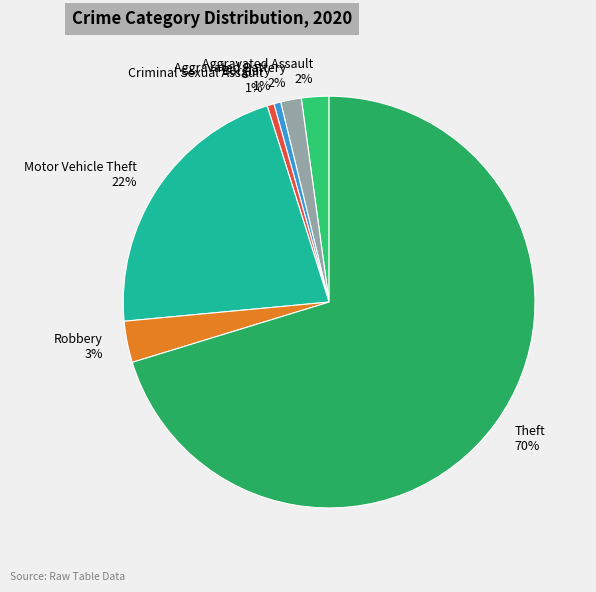

To the nearest percent, what portion does Motor Vehicle Theft represent?

22%